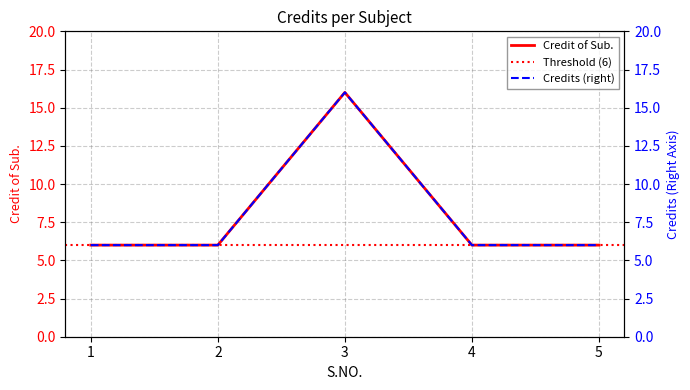

Is it true that the value at 2 is 2?

False